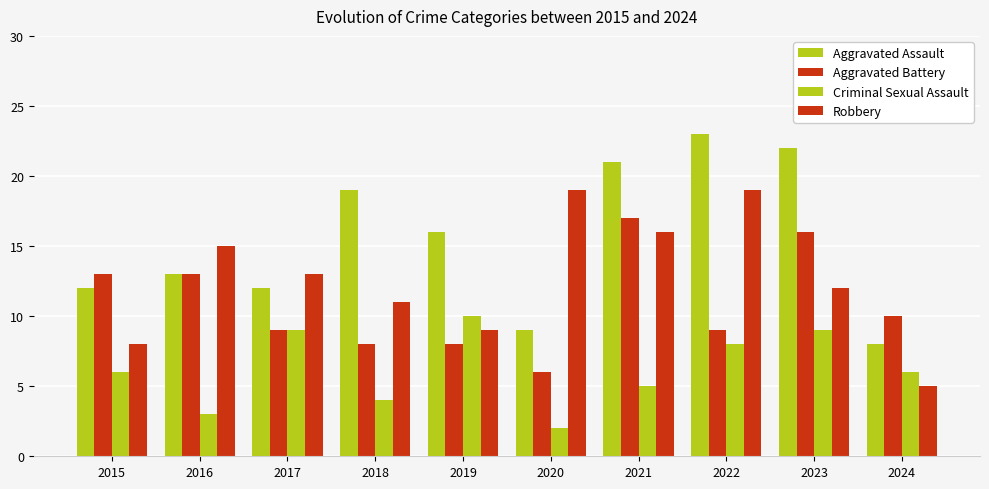

Are the bars horizontal?

No